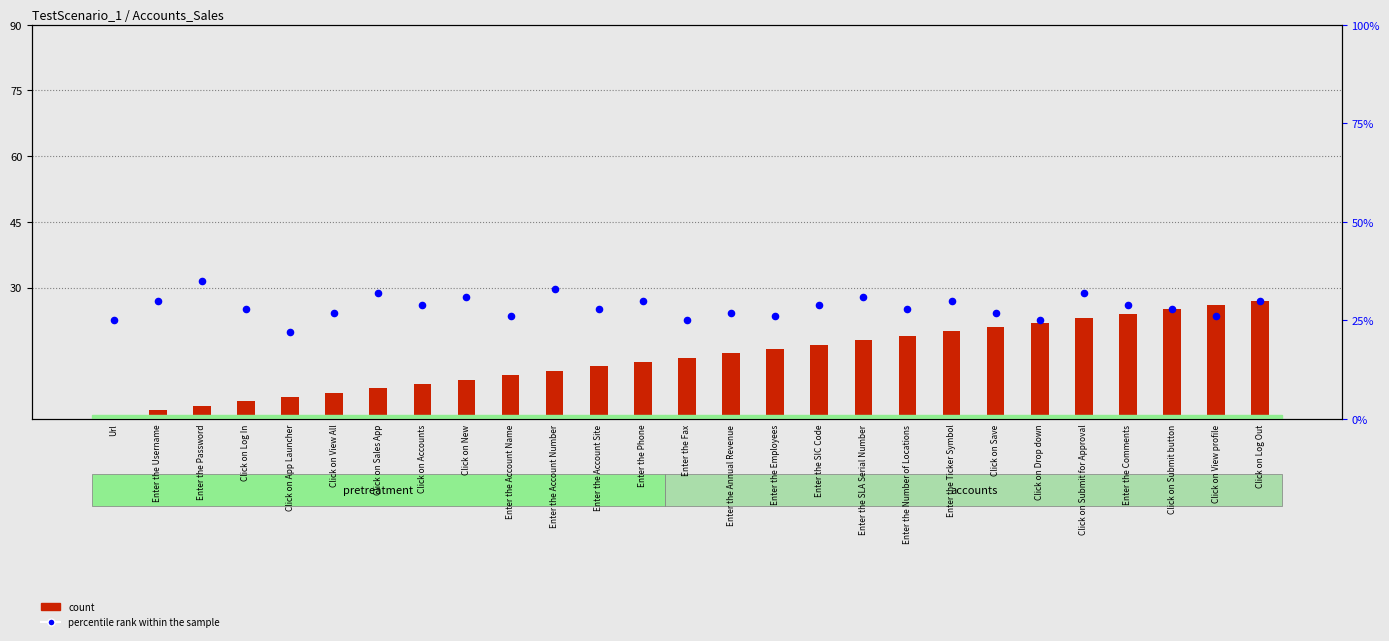

What are all the series names shown in the legend?

count, percentile rank within the sample